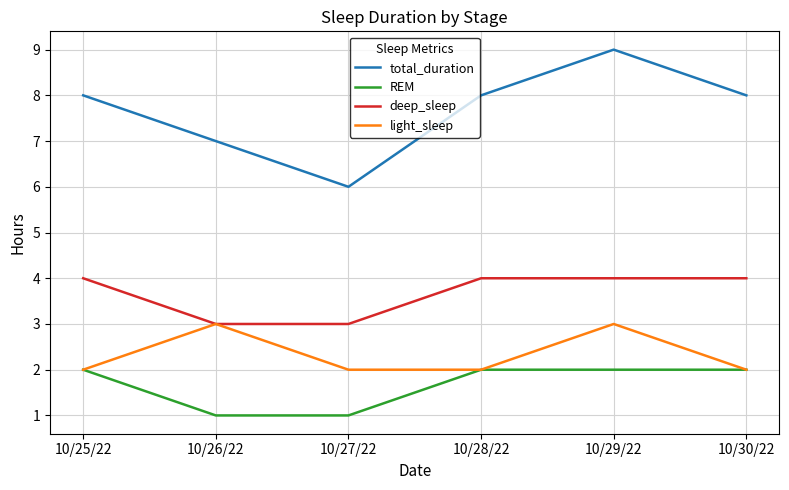

Count the number of data series in this chart.

4